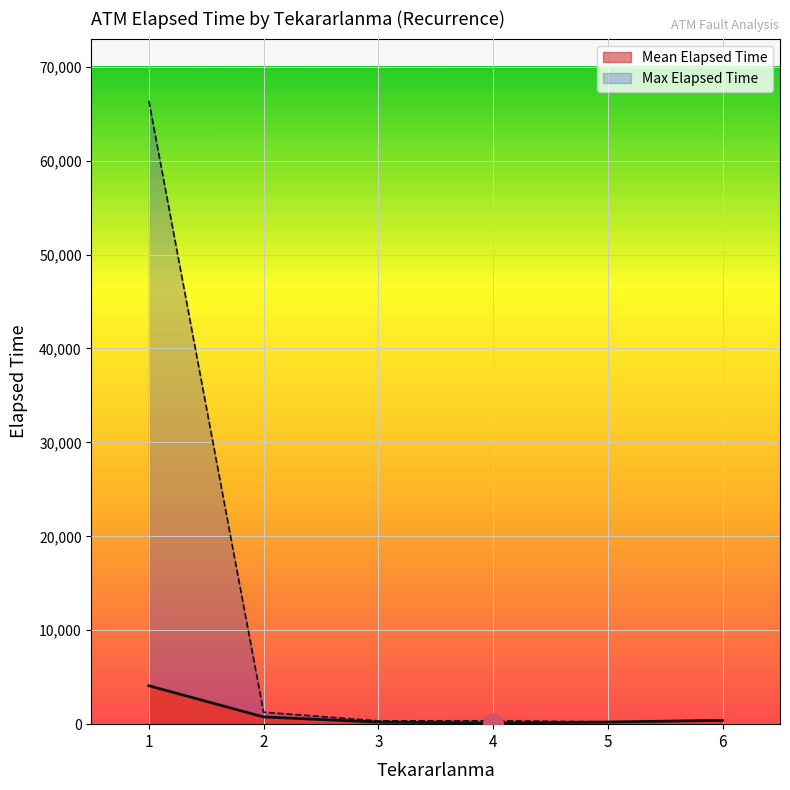

What is the average value of the Mean Elapsed Time series?

973.3